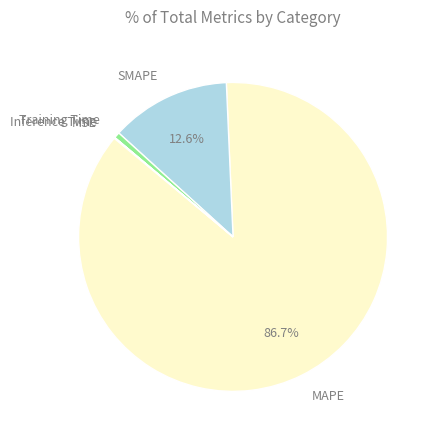

Does any single category account for the majority?

Yes